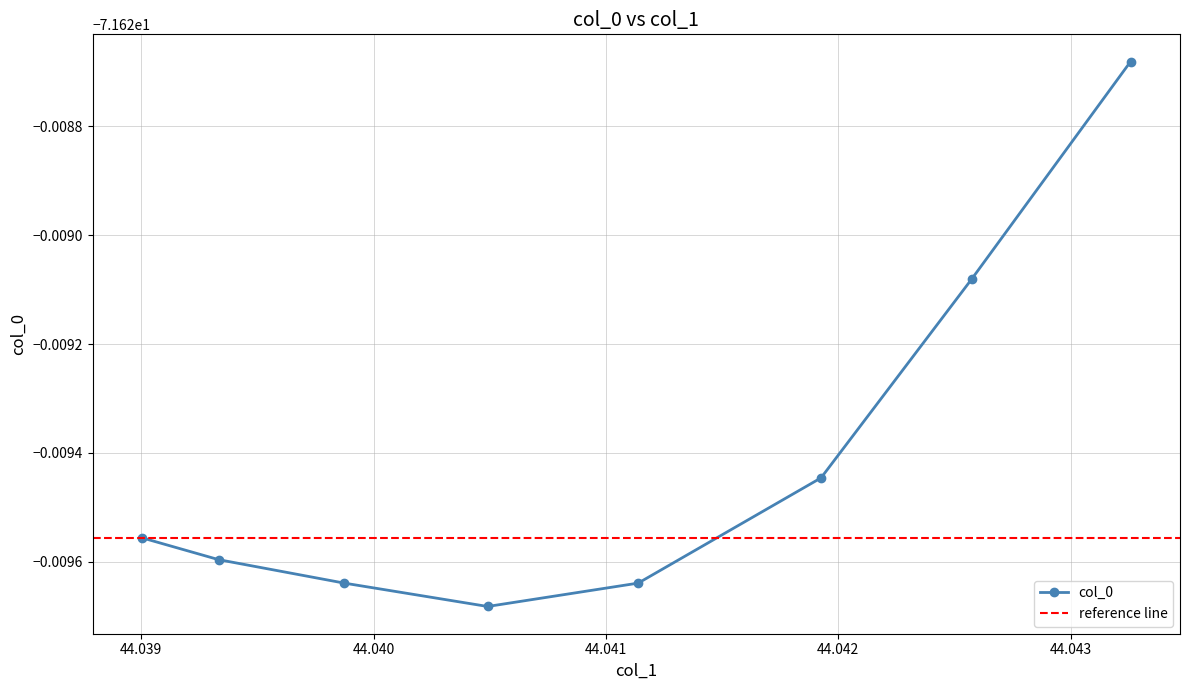

Rank the categories by value from highest to lowest.

44.0432573, 44.04257320000001, 44.0419254, 44.039004, 44.039334000000004, 44.0398739, 44.041138700000005, 44.0404909